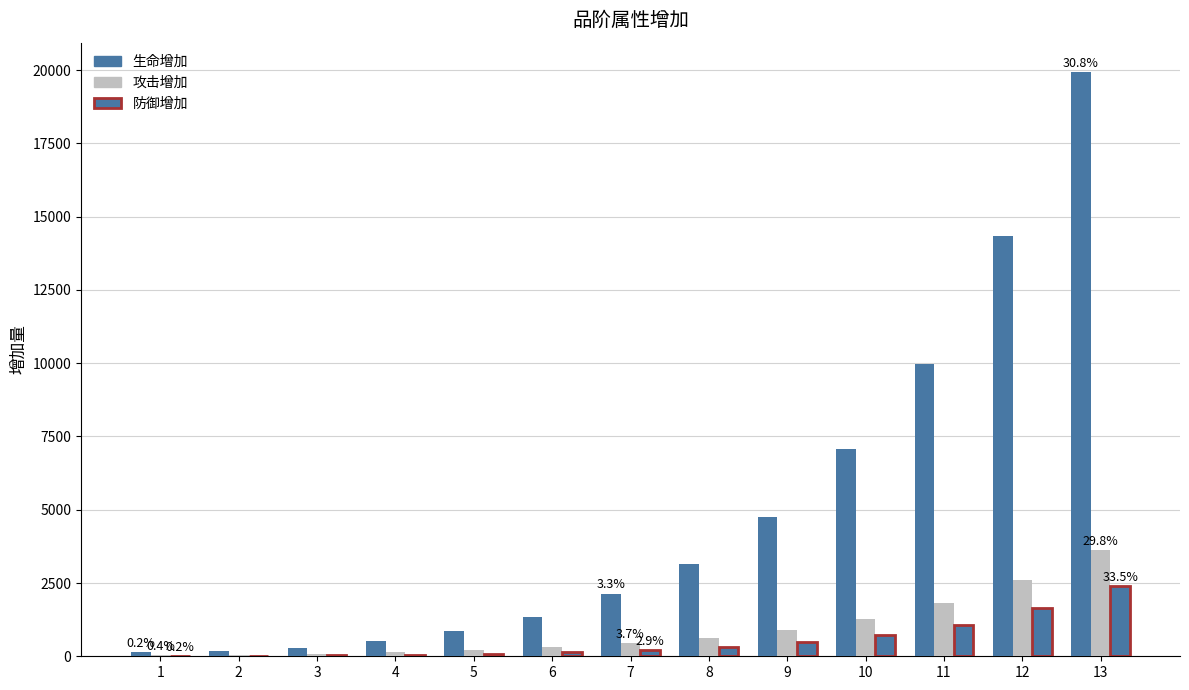

At which category does the chart reach its minimum across all series?

1